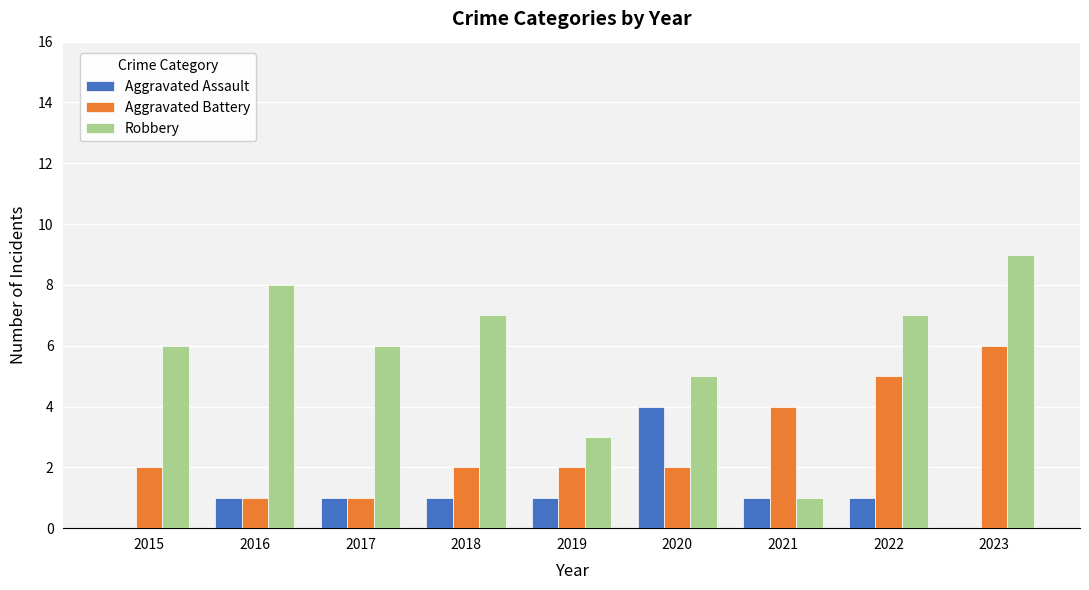

Reading left to right, what are all the values shown in this chart?

Aggravated Assault: 2015=0	2016=1	2017=1	2018=1	2019=1	2020=4	2021=1	2022=1	2023=0
Aggravated Battery: 2015=2	2016=1	2017=1	2018=2	2019=2	2020=2	2021=4	2022=5	2023=6
Robbery: 2015=6	2016=8	2017=6	2018=7	2019=3	2020=5	2021=1	2022=7	2023=9